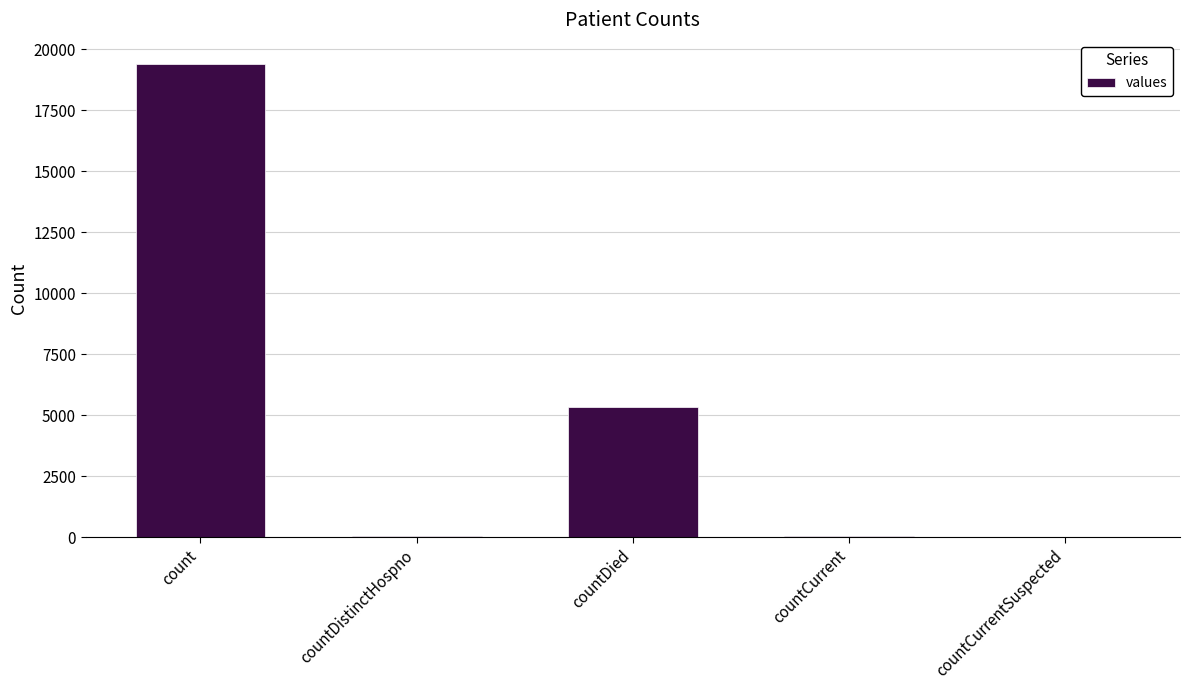

Between countDistinctHospno and count, which is larger?

count